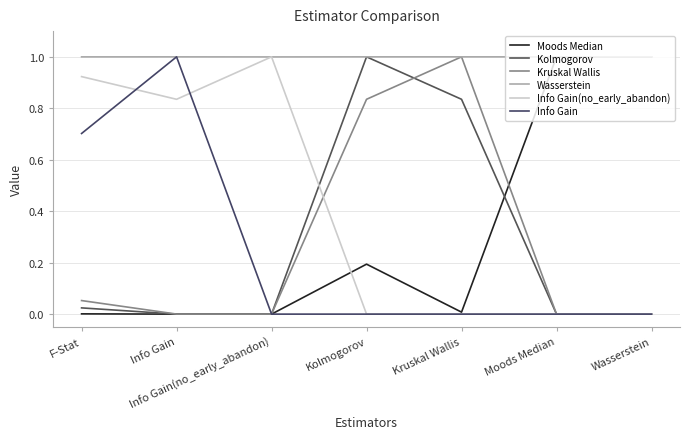

What is the label of the 3rd point from the left?

Info Gain(no_early_abandon)